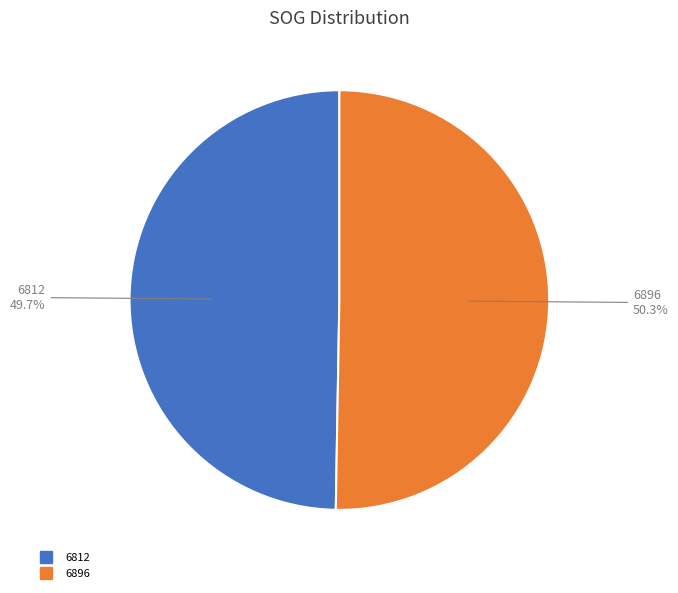

Rank the categories by value from lowest to highest.

6812, 6896